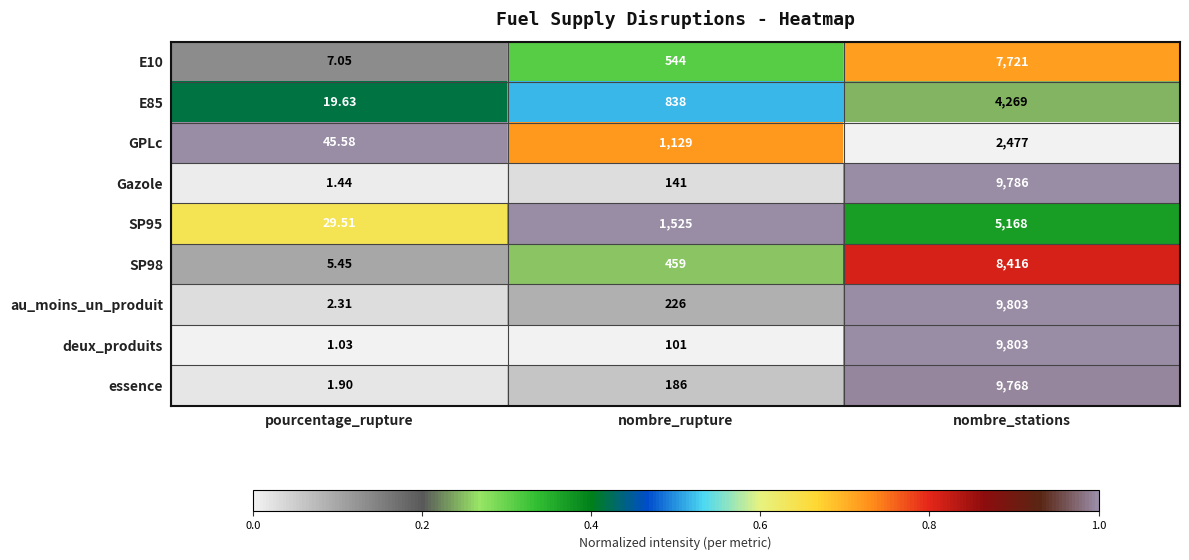

Which series has the widest spread of values?

deux_produits